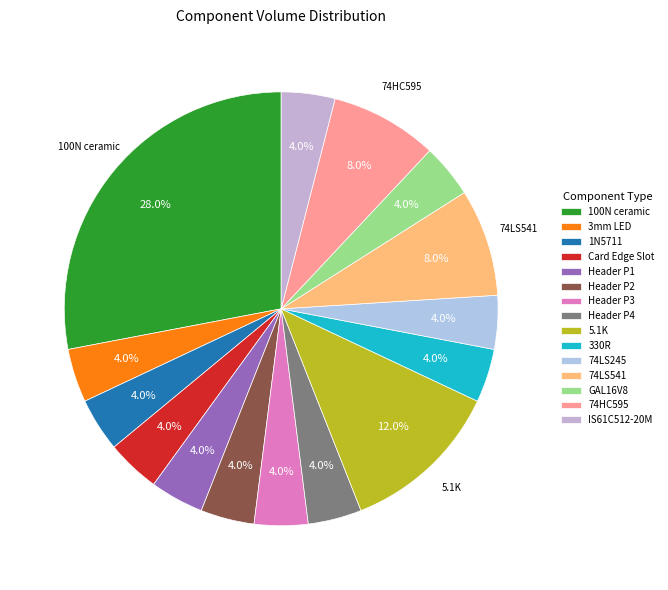

Do 74HC595 and 330R together represent more than half of the pie?

No